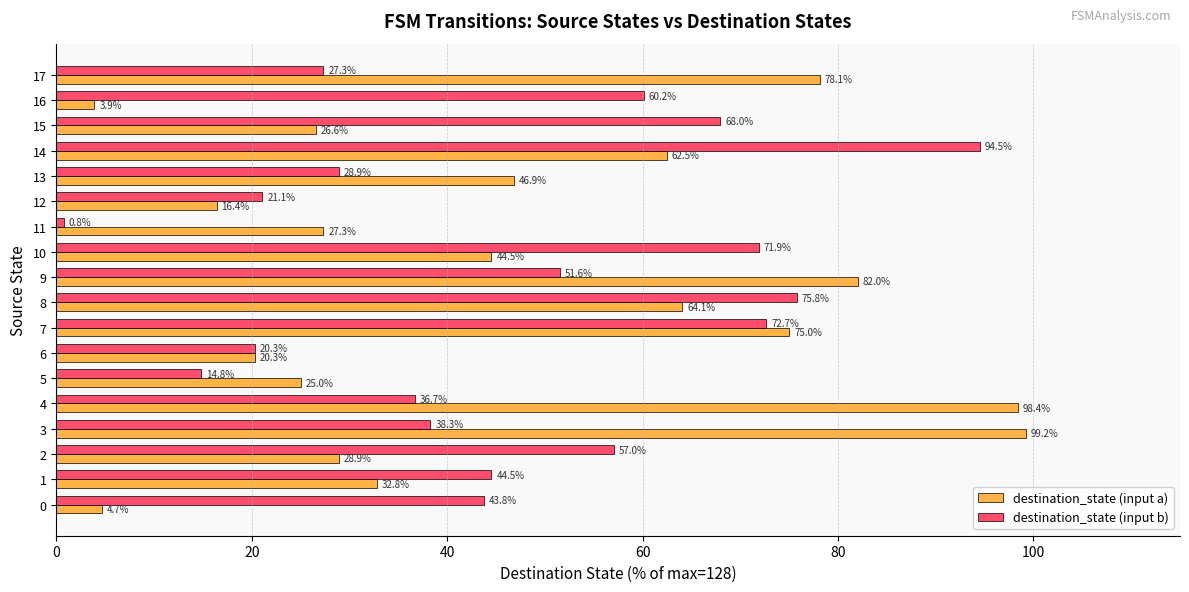

Read the destination_state (input a) value at 14.

62.5